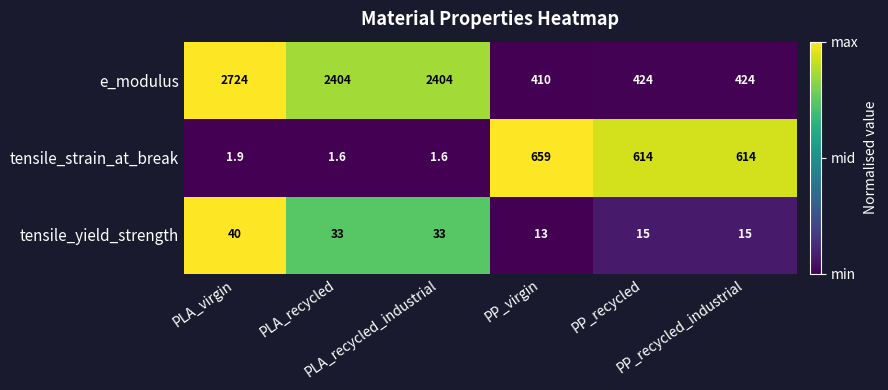

Which series has the largest range (max minus min)?

e_modulus